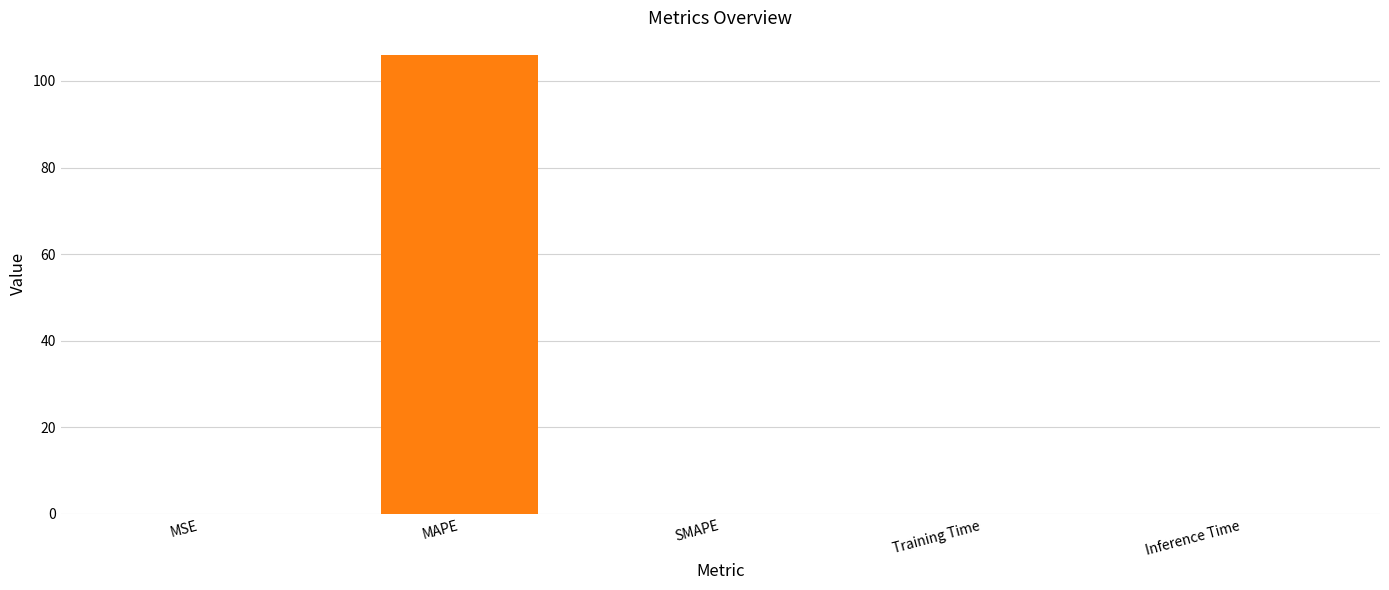

Is it true that the value at SMAPE is -59.4?

False